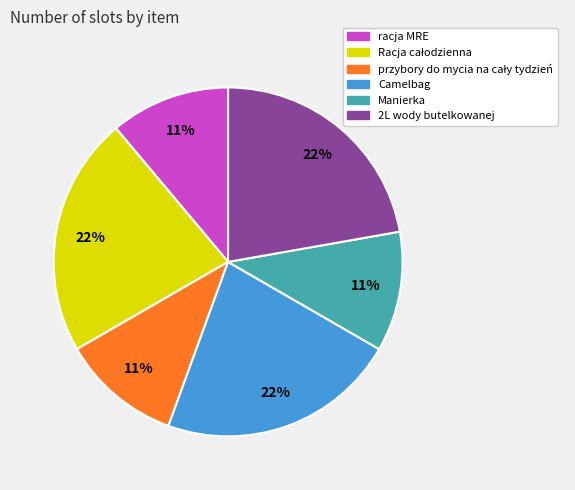

Combined, do 2L wody butelkowanej and racja MRE account for over 50%?

No